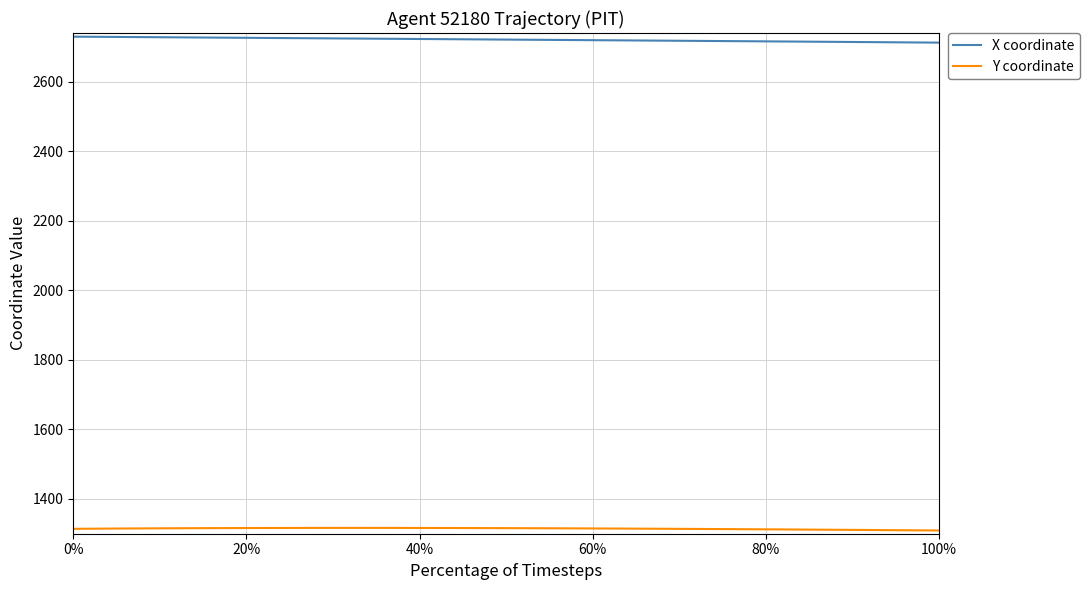

Rank the series by their maximum value, from lowest to highest.

Y coordinate, X coordinate